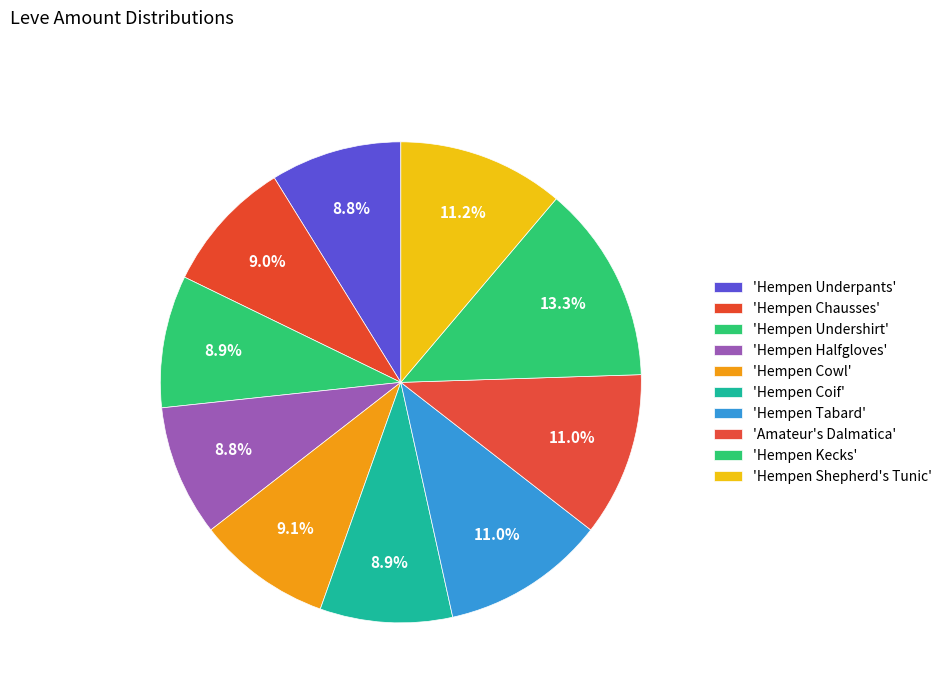

Count the number of slices in the pie.

10